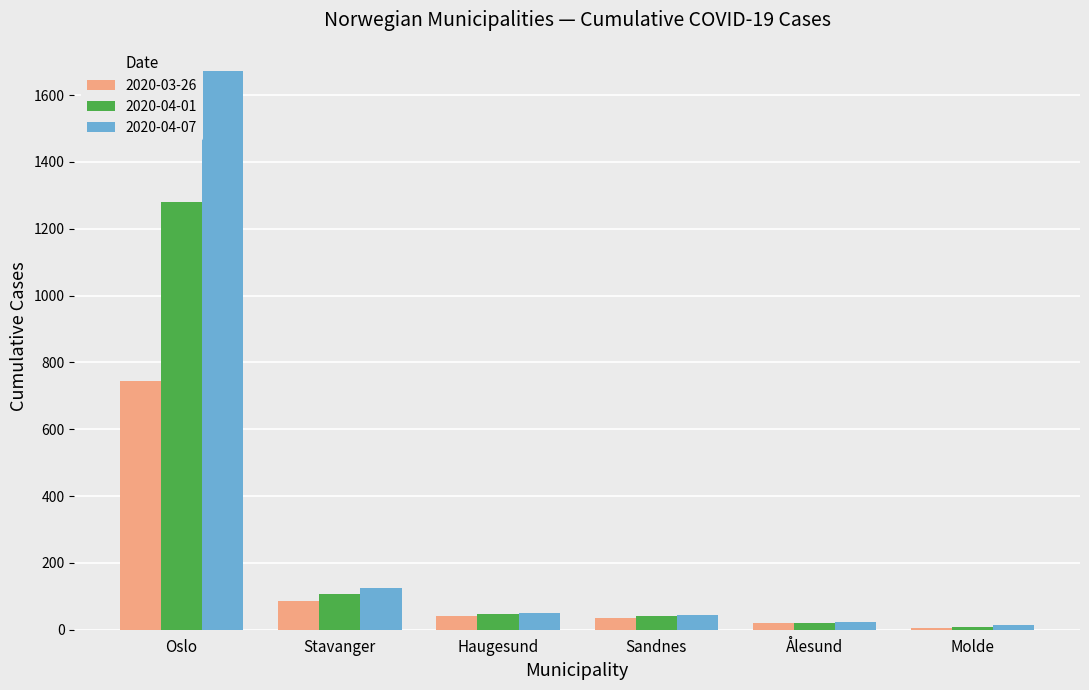

What is the spread (max minus min) of values at Haugesund?

8